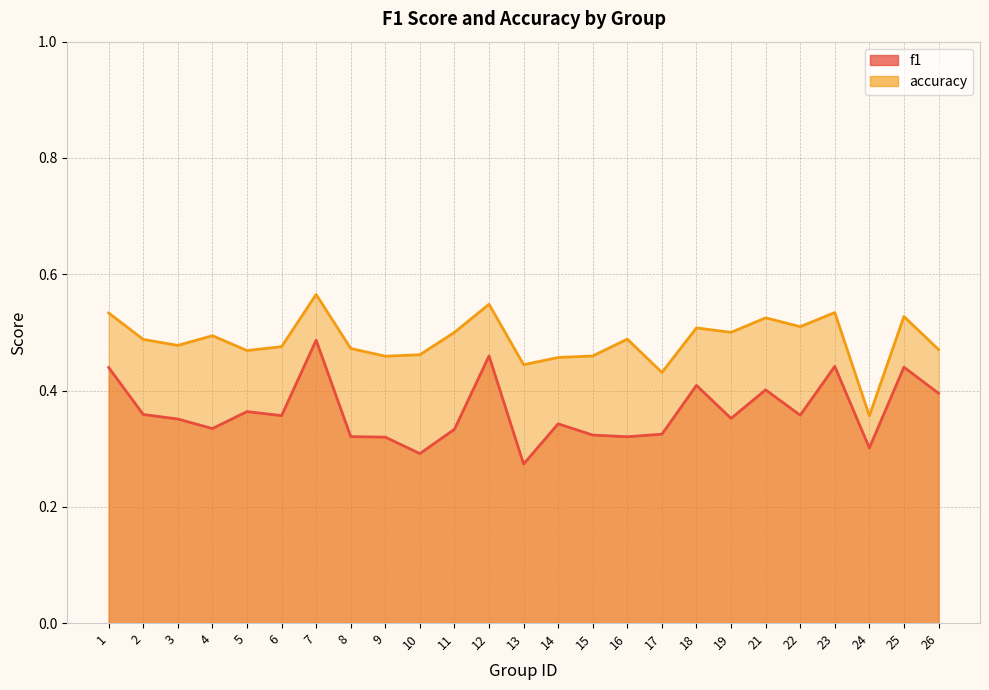

Which series has the largest total across all categories?

accuracy